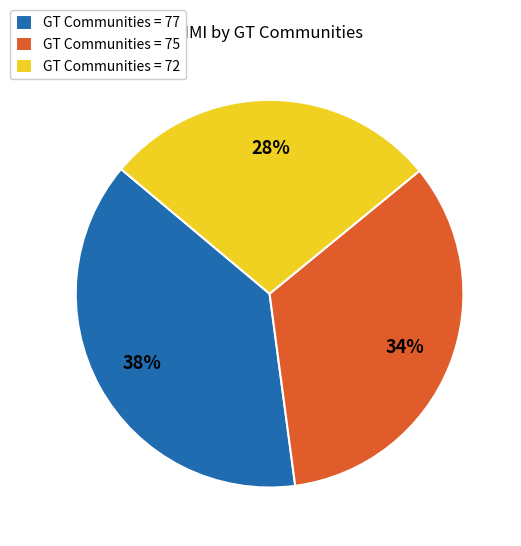

Approximately how many times larger is the value at GT Communities = 72 compared to GT Communities = 77?

0.7